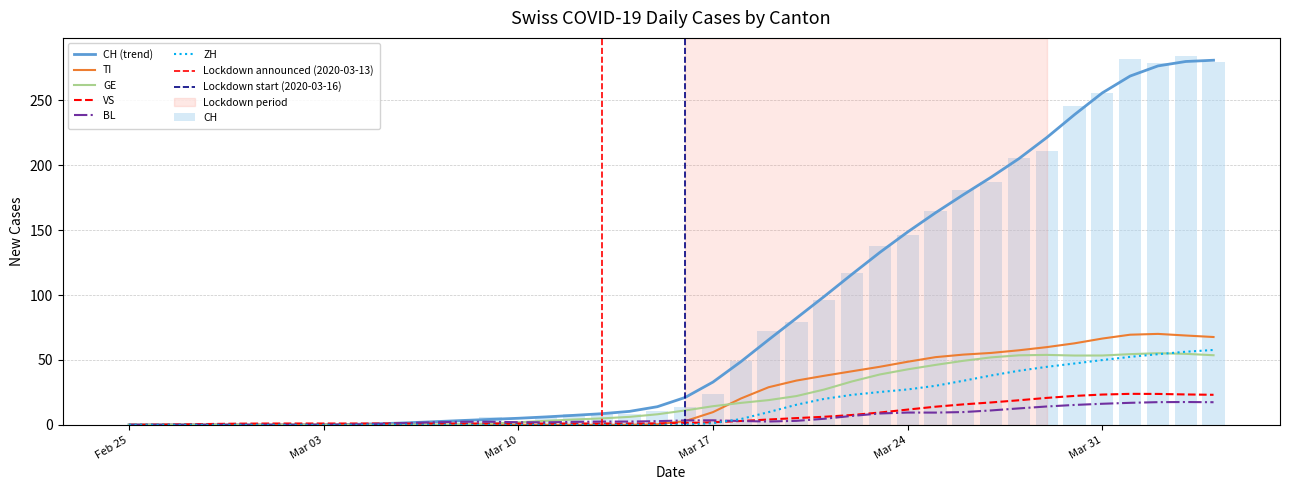

List the series in order of their peak value, lowest first.

BL, VS, GE, ZH, TI, CH